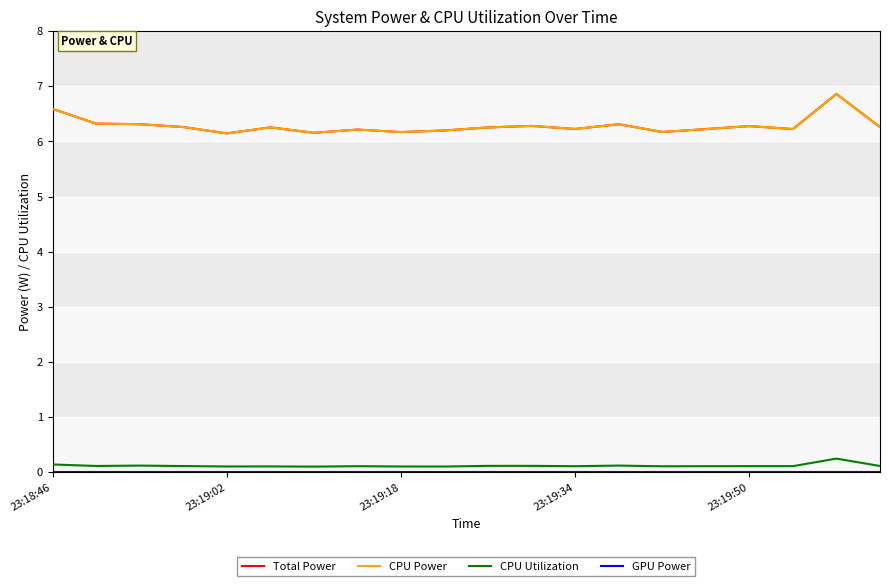

Does the chart display data point markers on the line(s)?

No